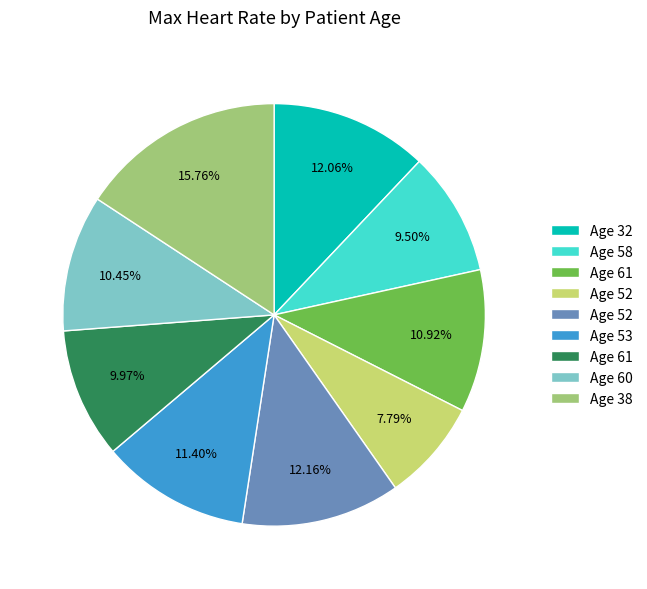

Is there a majority slice in this chart?

No